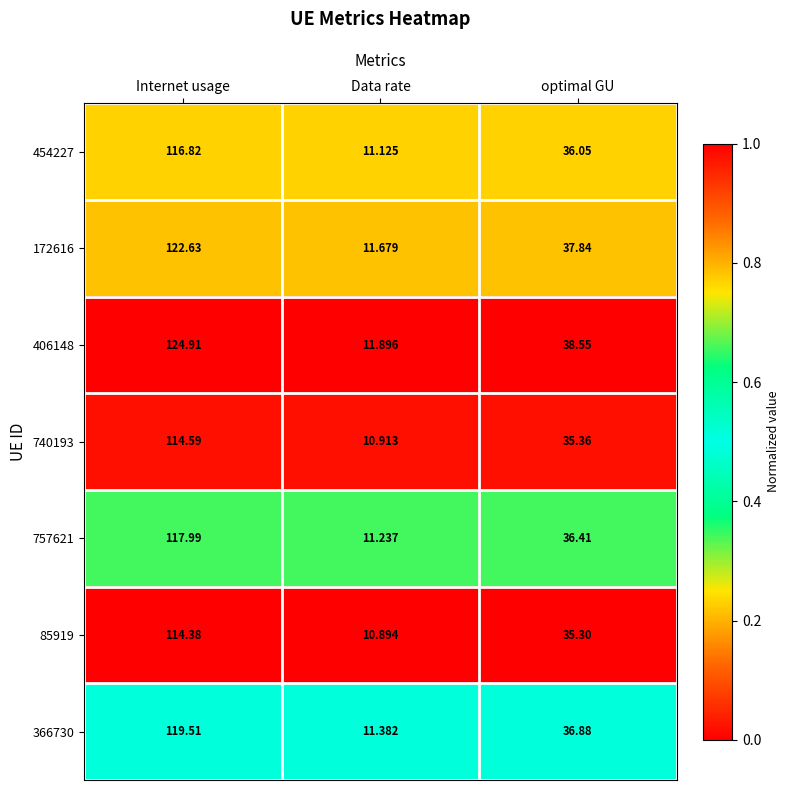

Rank the categories by 85919 value from lowest to highest.

Data rate, optimal GU, Internet usage